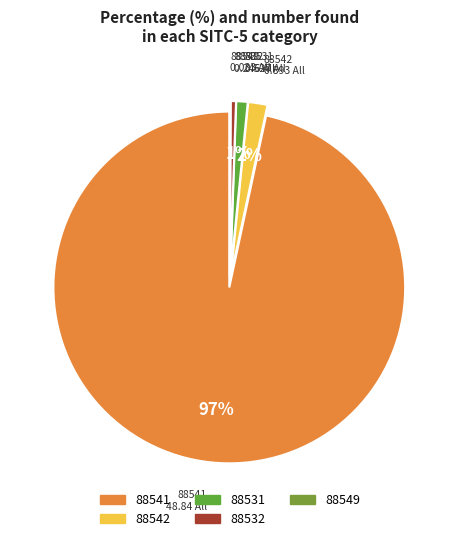

Which category accounts for the majority?

88541